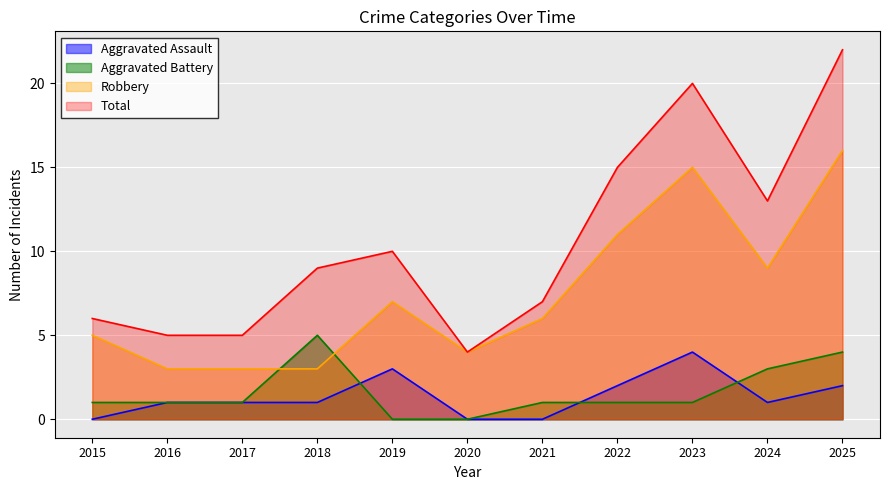

What are all the series names shown in the legend?

Aggravated Assault, Aggravated Battery, Robbery, Total